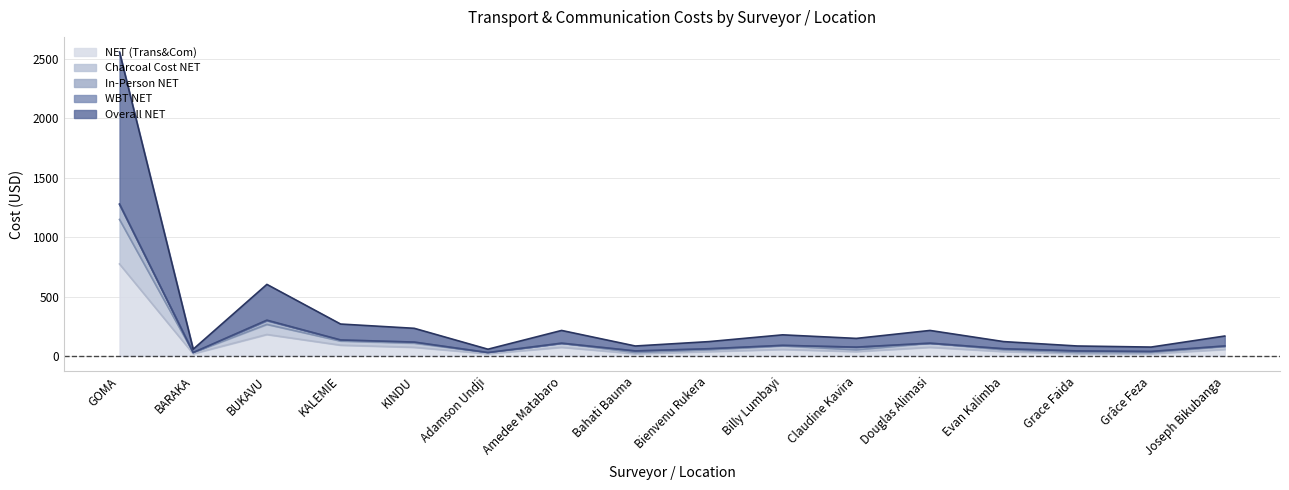

Where does the Charcoal Cost NET series first go above 79?

GOMA